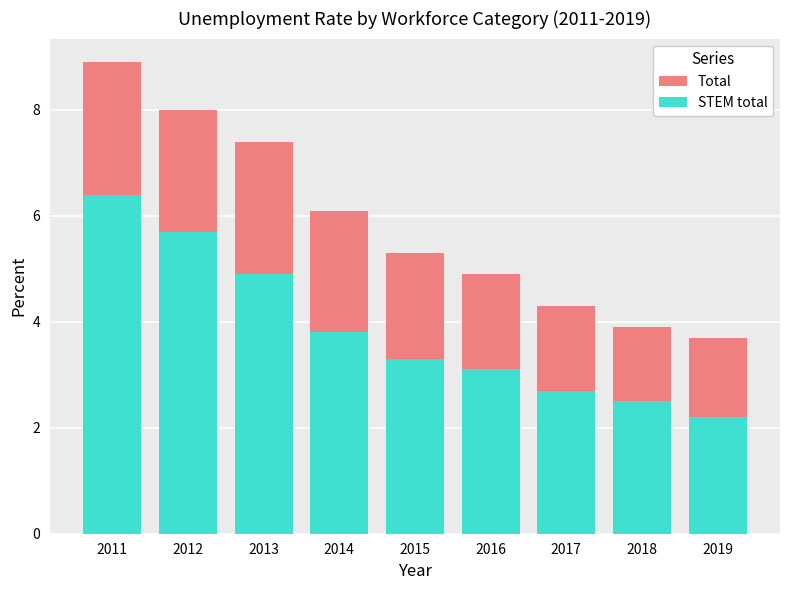

What is the sum of all Total values?

52.5